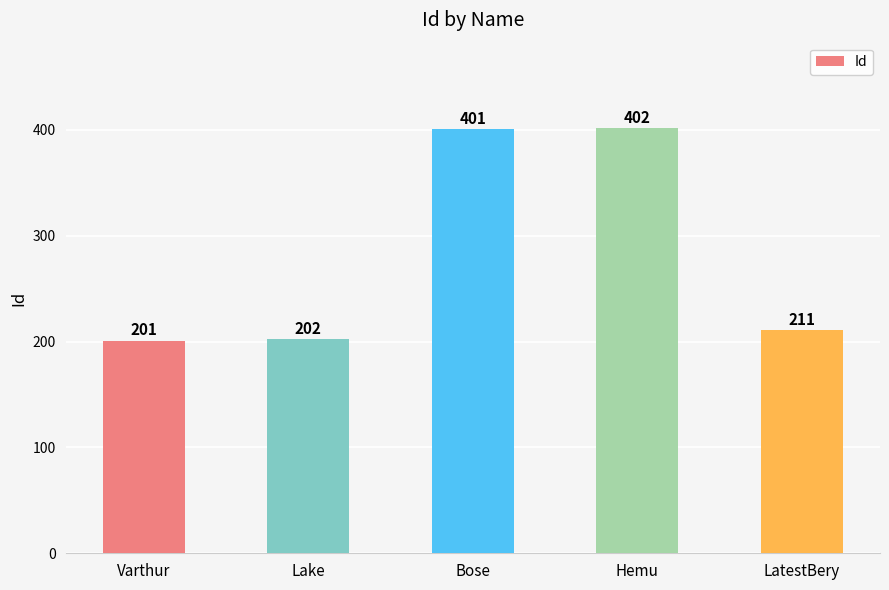

Where does the data first go above 211?

Bose